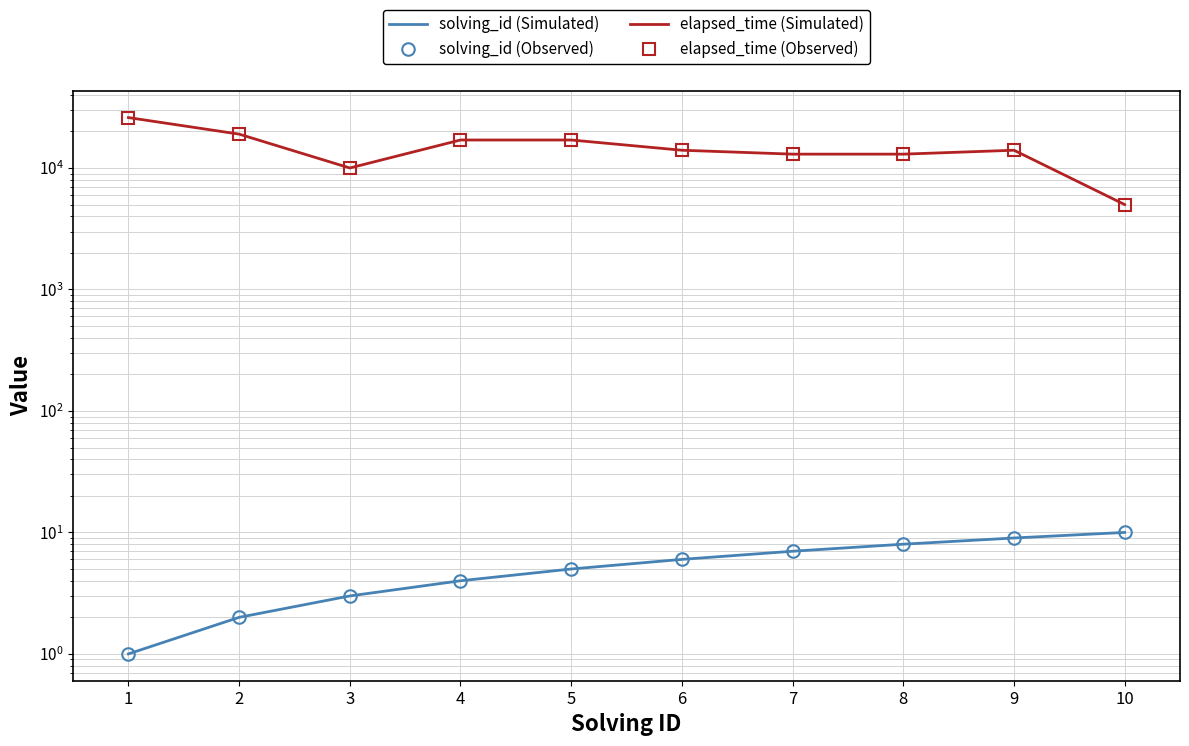

What is the difference between the highest and lowest values at 9?

13991